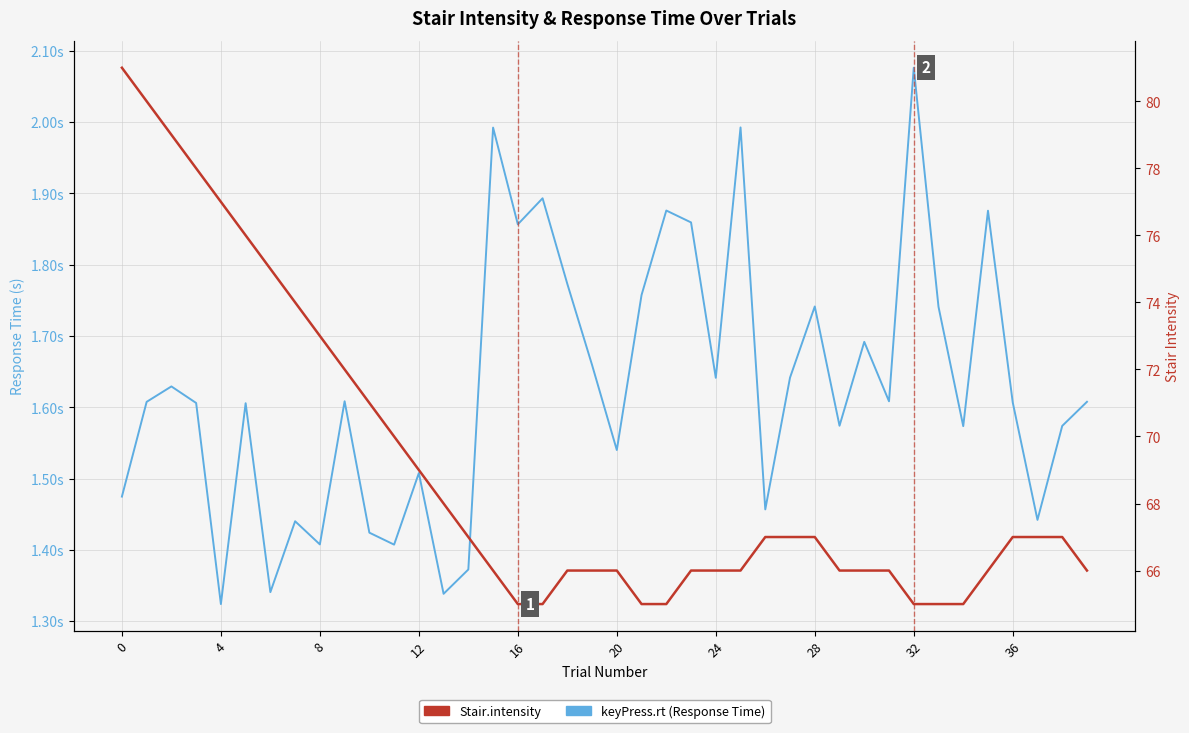

What is the label of the 5th point from the left?

4